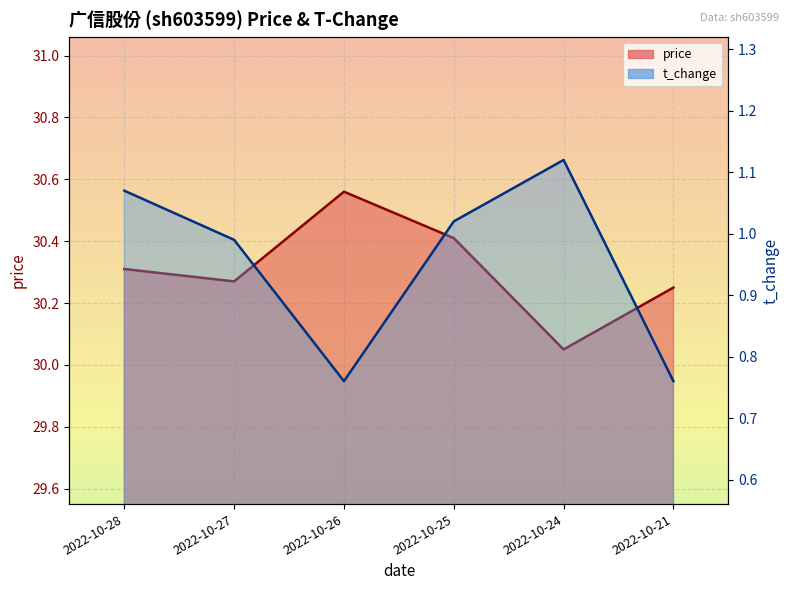

At which label does t_change reach its peak?

2022-10-24